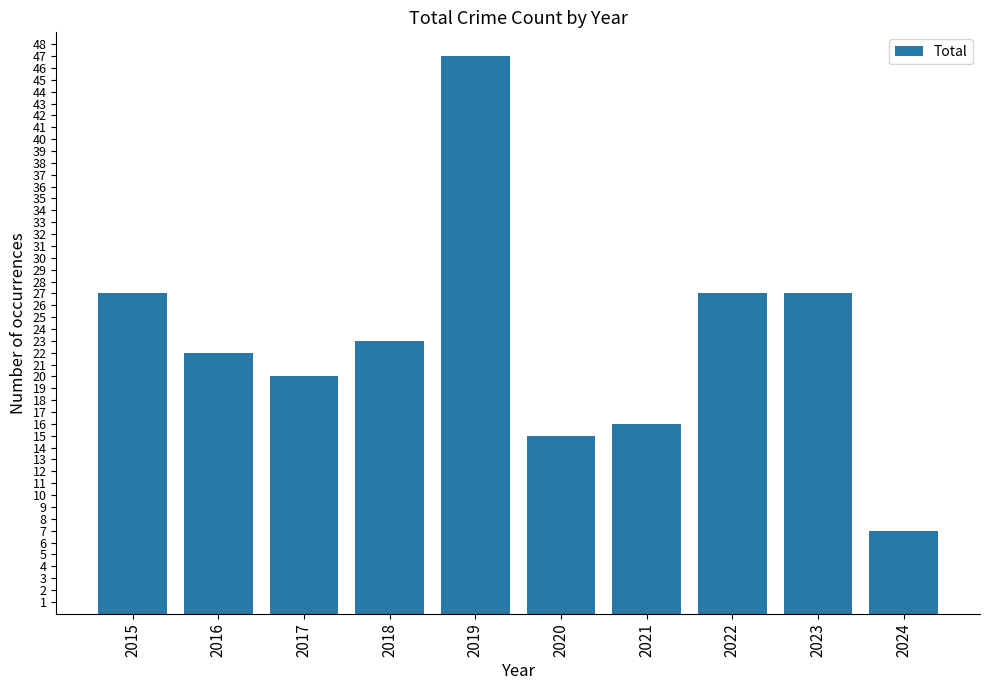

Between 2022 and 2019, which is larger?

2019